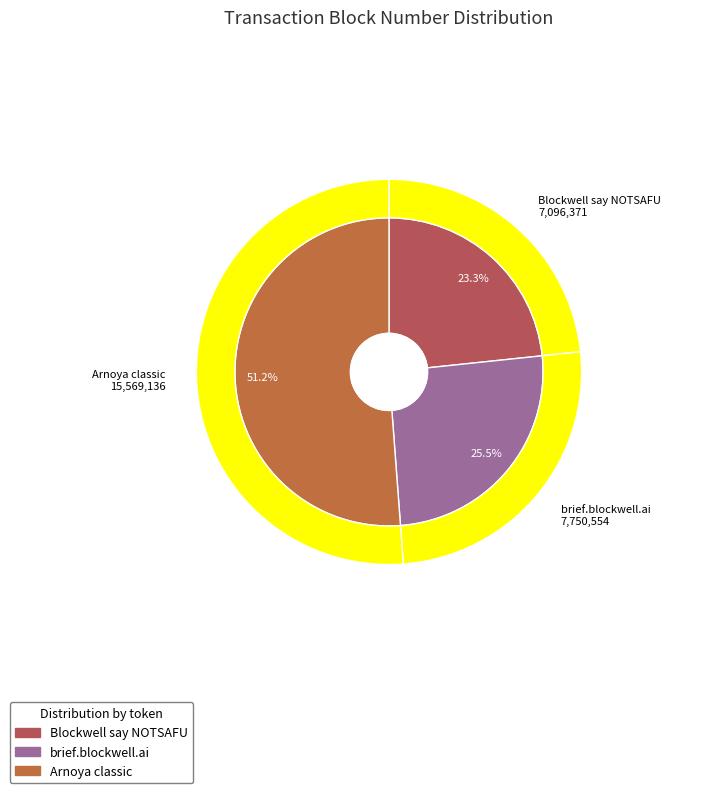

Is it true that 2 is 42% of the pie?

False